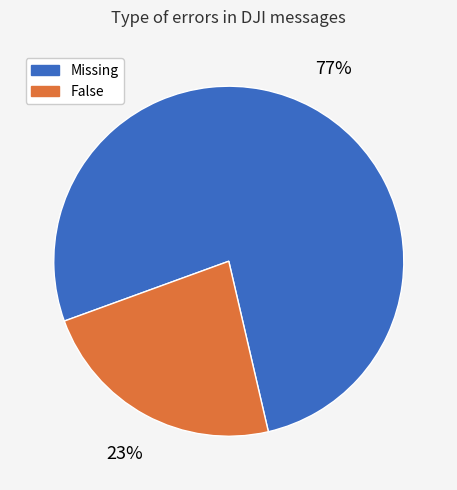

What percentage is the Missing slice, to the nearest percent?

77%